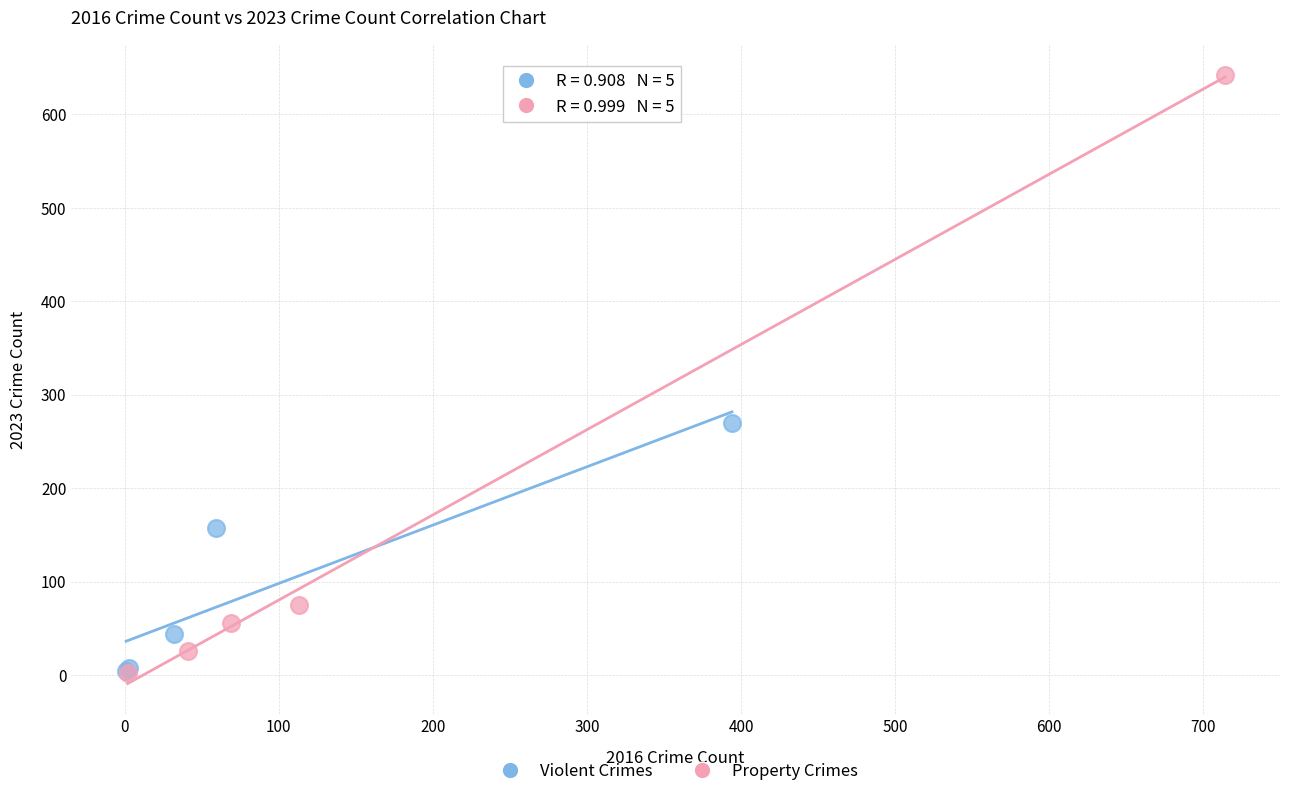

Which series has the widest spread of Y values?

Property Crimes